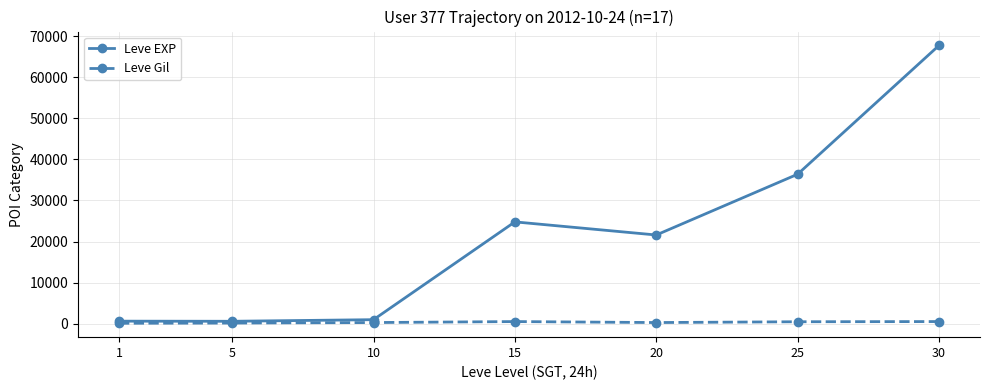

The Leve EXP series shows 15983 at 25. True or false?

False